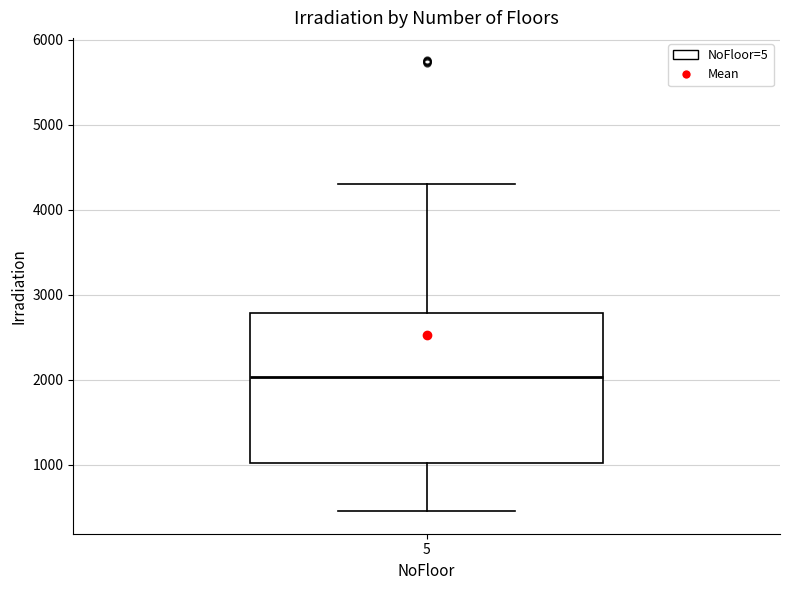

Read this box plot against the y-axis: the position of the median line, the range covered by the box, and the ends of both whiskers. The values are not printed on the chart, so give them approximately, as read against the axis.

median 2000, box 1000 to 2800, whiskers 500 to 4300